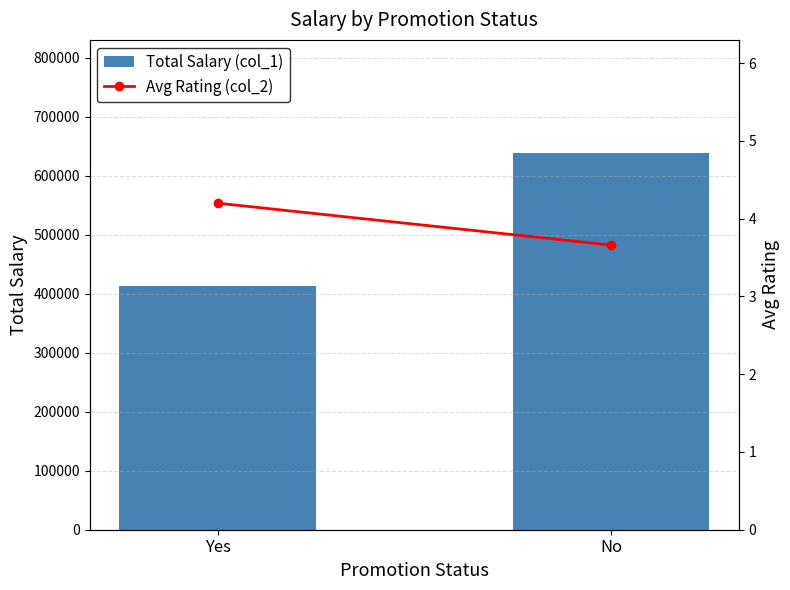

True or false: Total Salary (col_1) has a value of 1061199 at No.

False